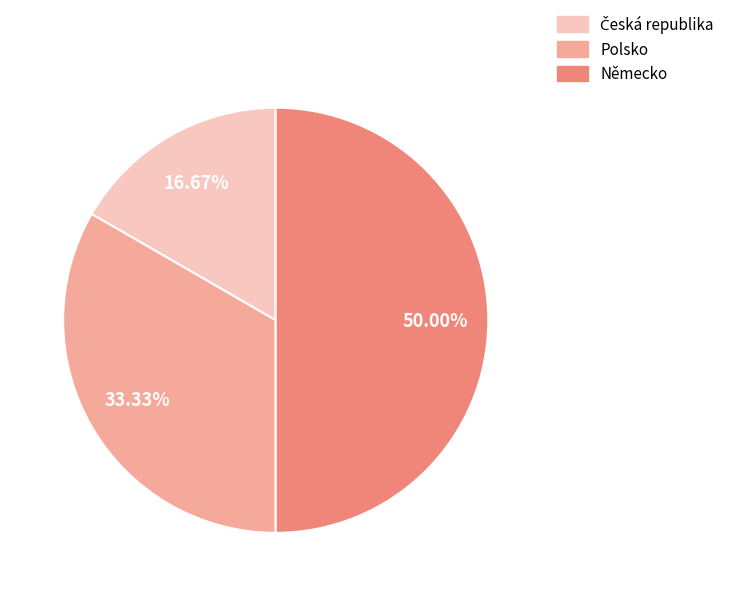

What percentage is the Polsko slice, to the nearest percent?

33%